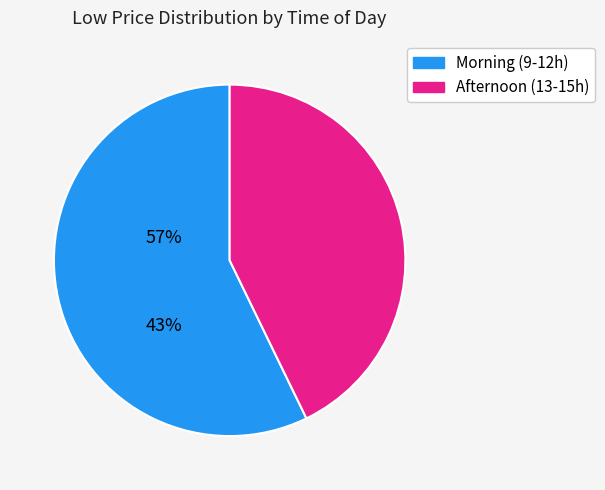

Does any single category account for the majority?

Yes